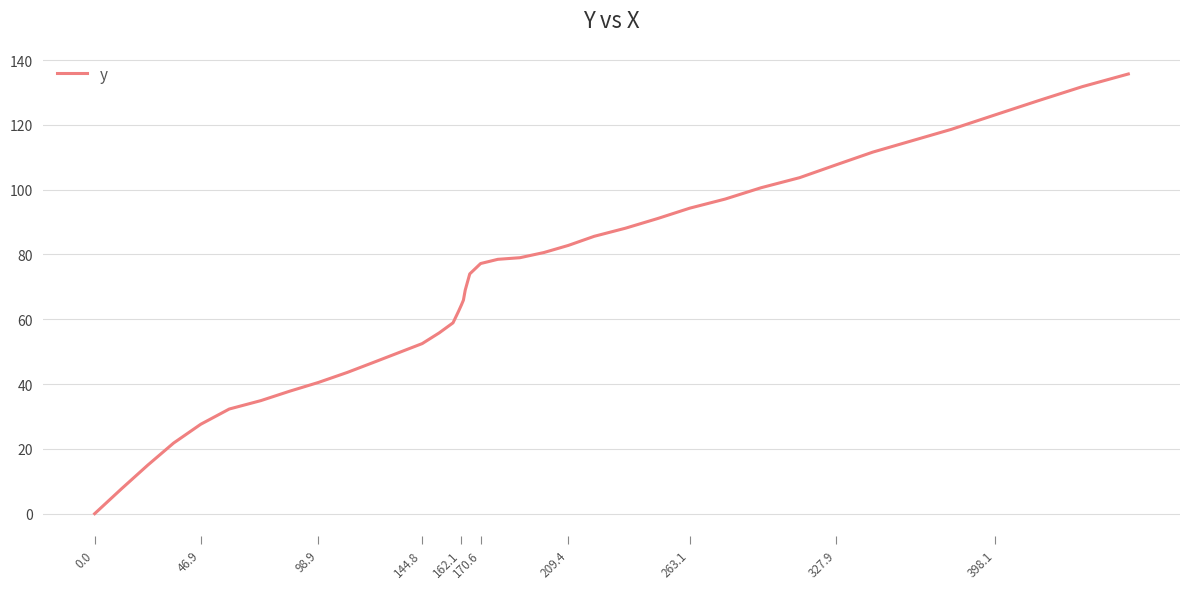

What is the difference between the maximum and minimum values?

135.7